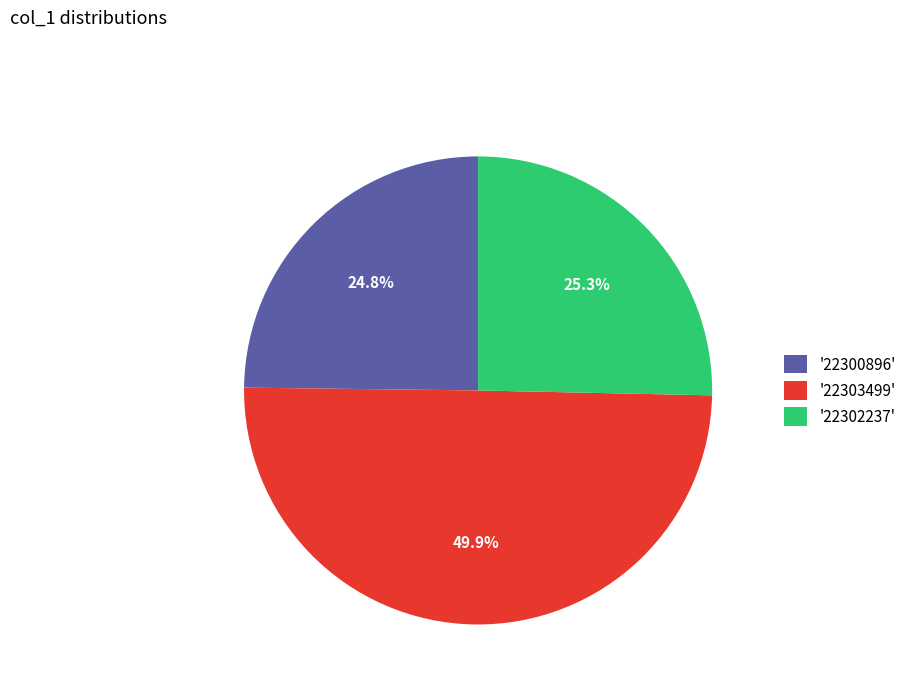

Does '22302237' represent more than half of the total?

No